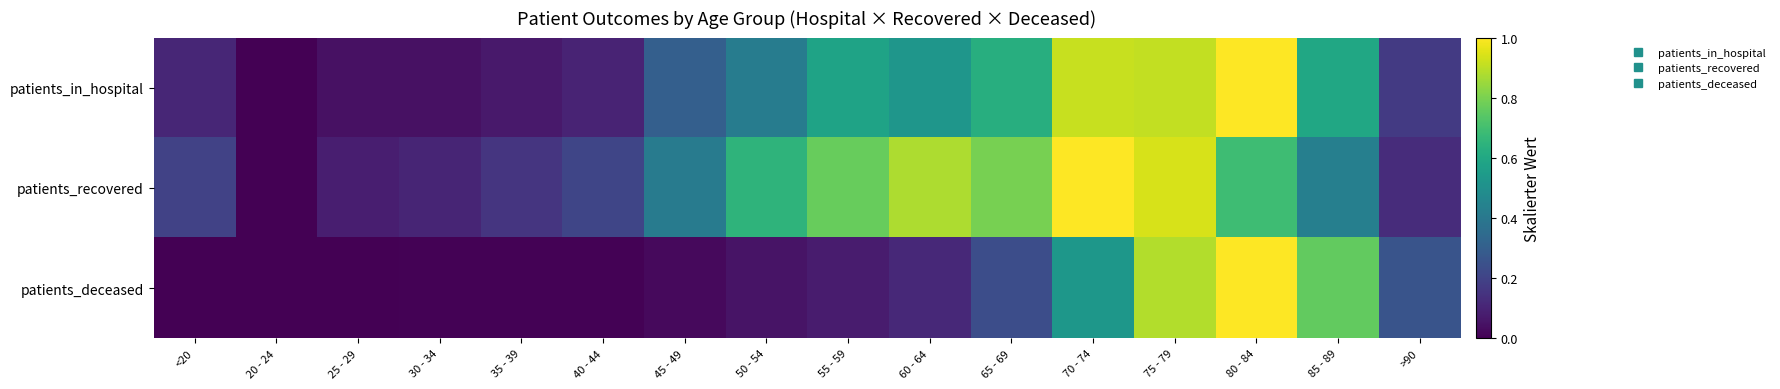

At 40 - 44, list the series in order from smallest to largest.

patients_deceased, patients_in_hospital, patients_recovered